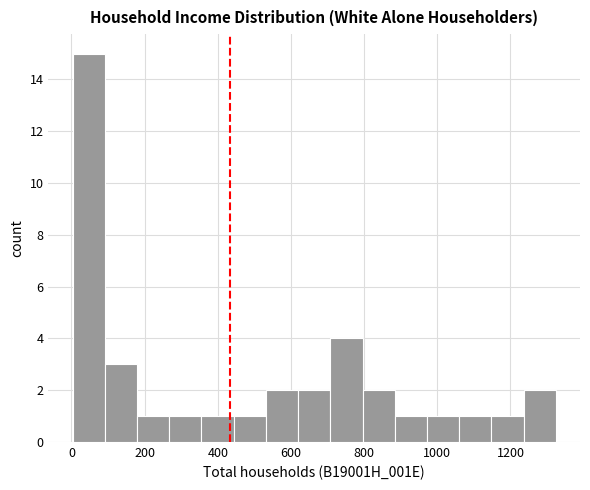

How tall is the bar that spans 700 to 800 on the x-axis? Neither the bar edges nor the heights are printed on the chart, so give them approximately, as read against the axes.

4